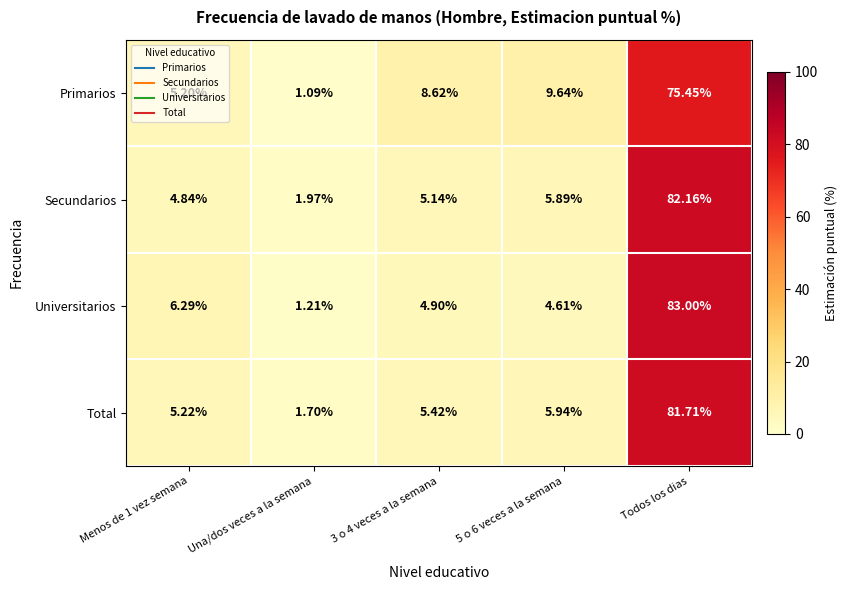

At which category is the sum across all series the highest?

Todos los dias